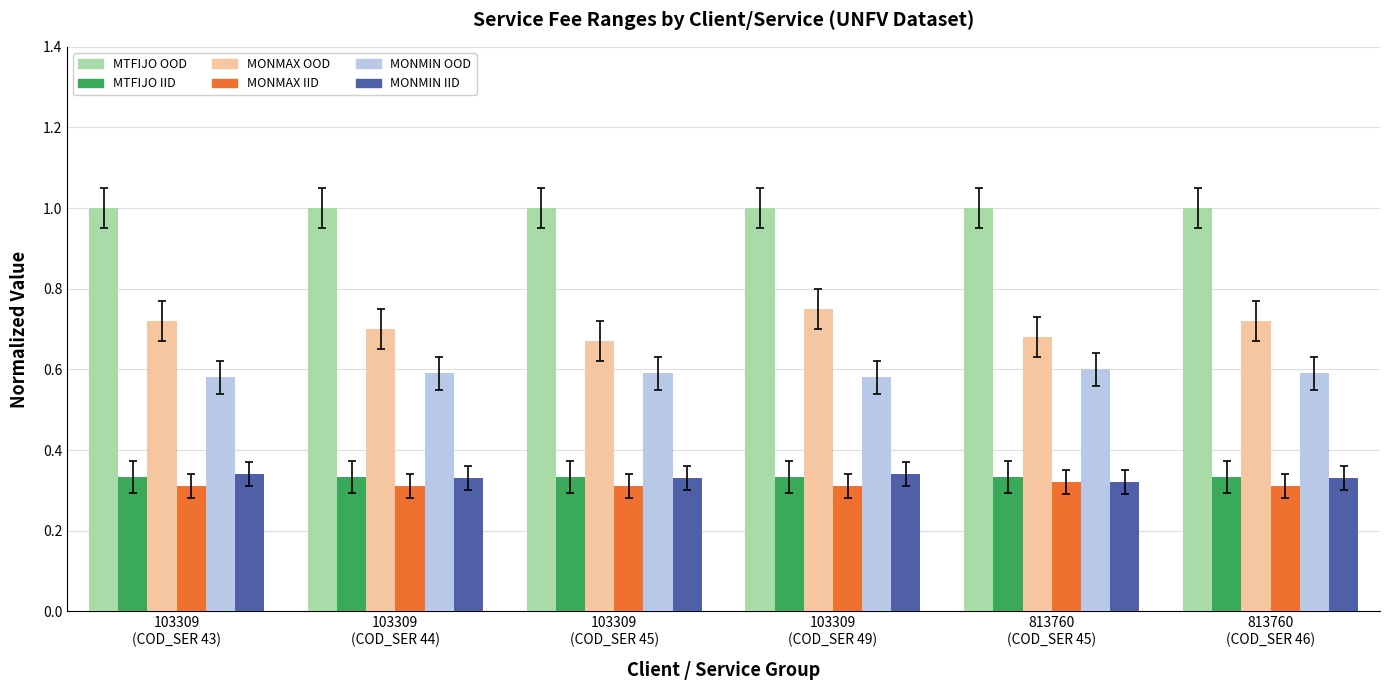

Is it true that MTFIJO IID equals 0.1 at 103309
(COD_SER 49)?

False